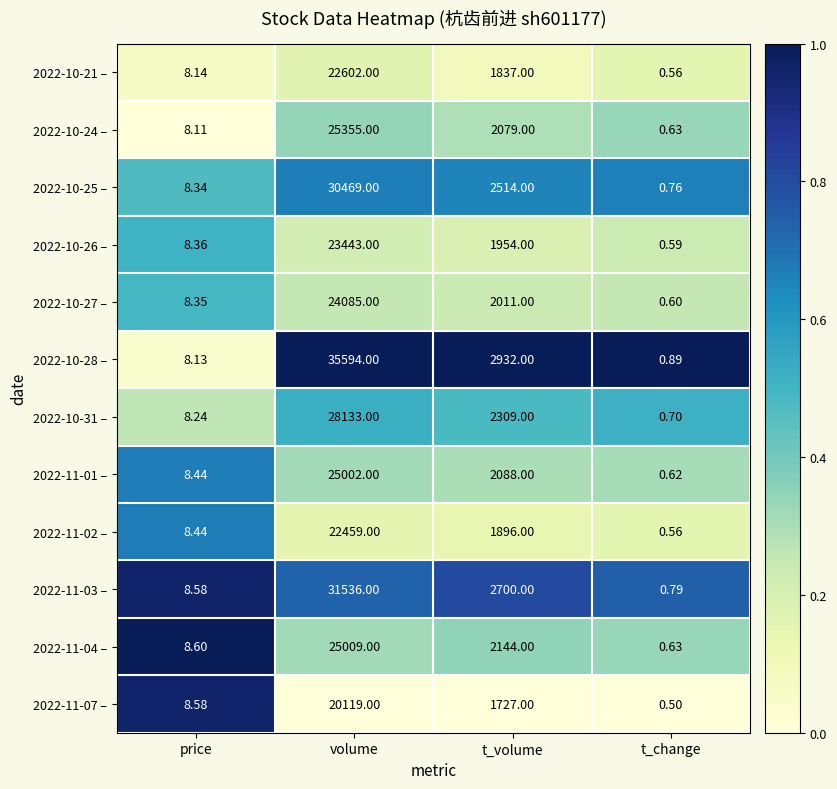

At which label is 2022-10-25 – closest to 15234?

t_volume